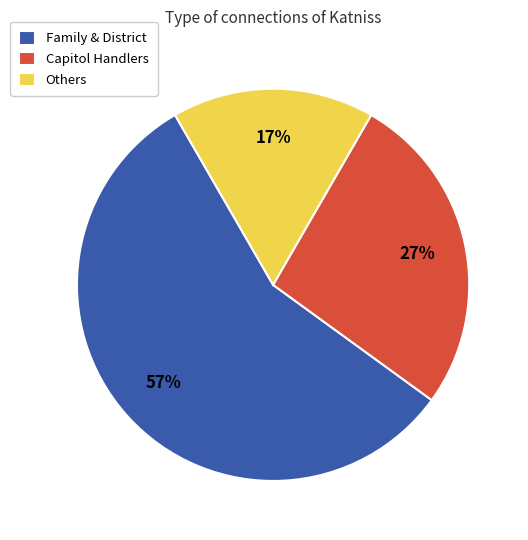

Approximately how many times larger is the value at Others compared to Capitol Handlers?

0.6